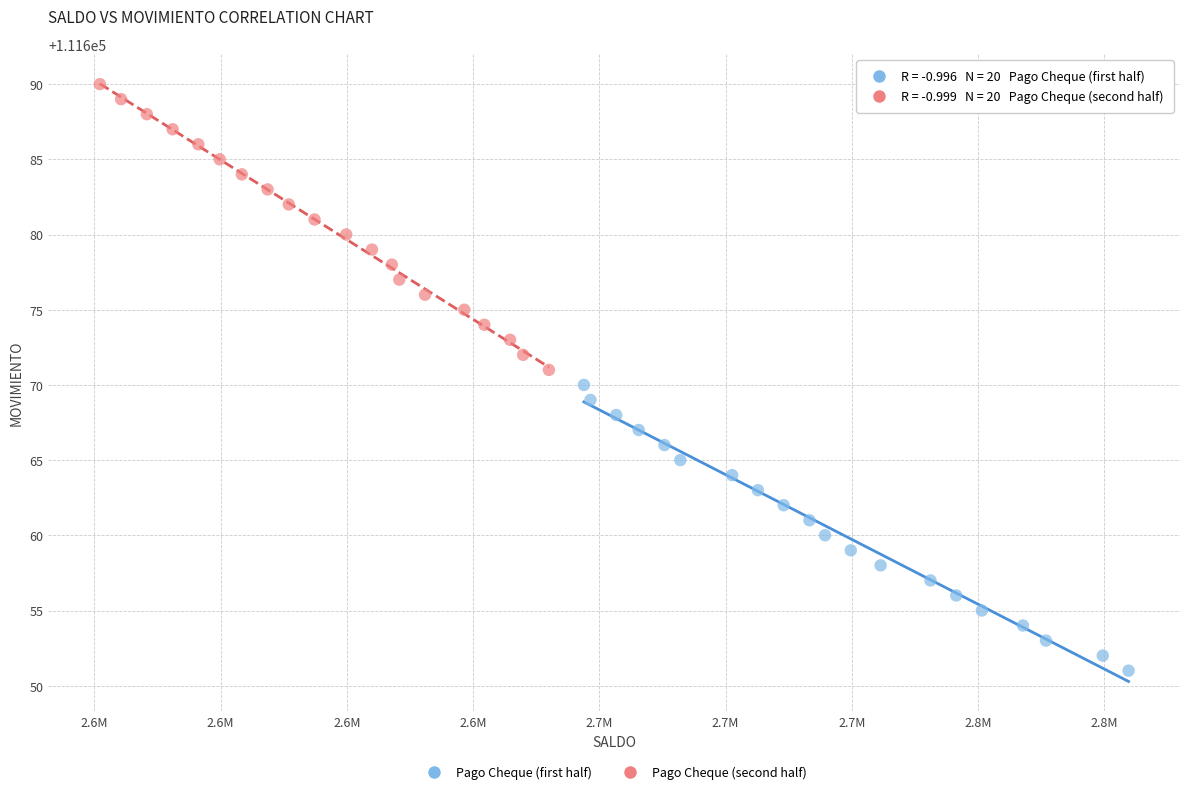

Which series reaches the maximum Y coordinate?

Pago Cheque (second half)